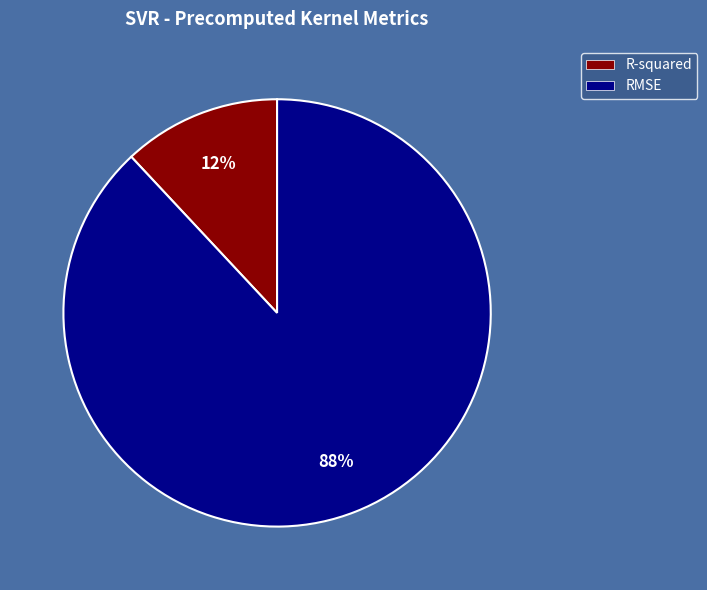

What is the smallest slice in the pie chart?

R-squared